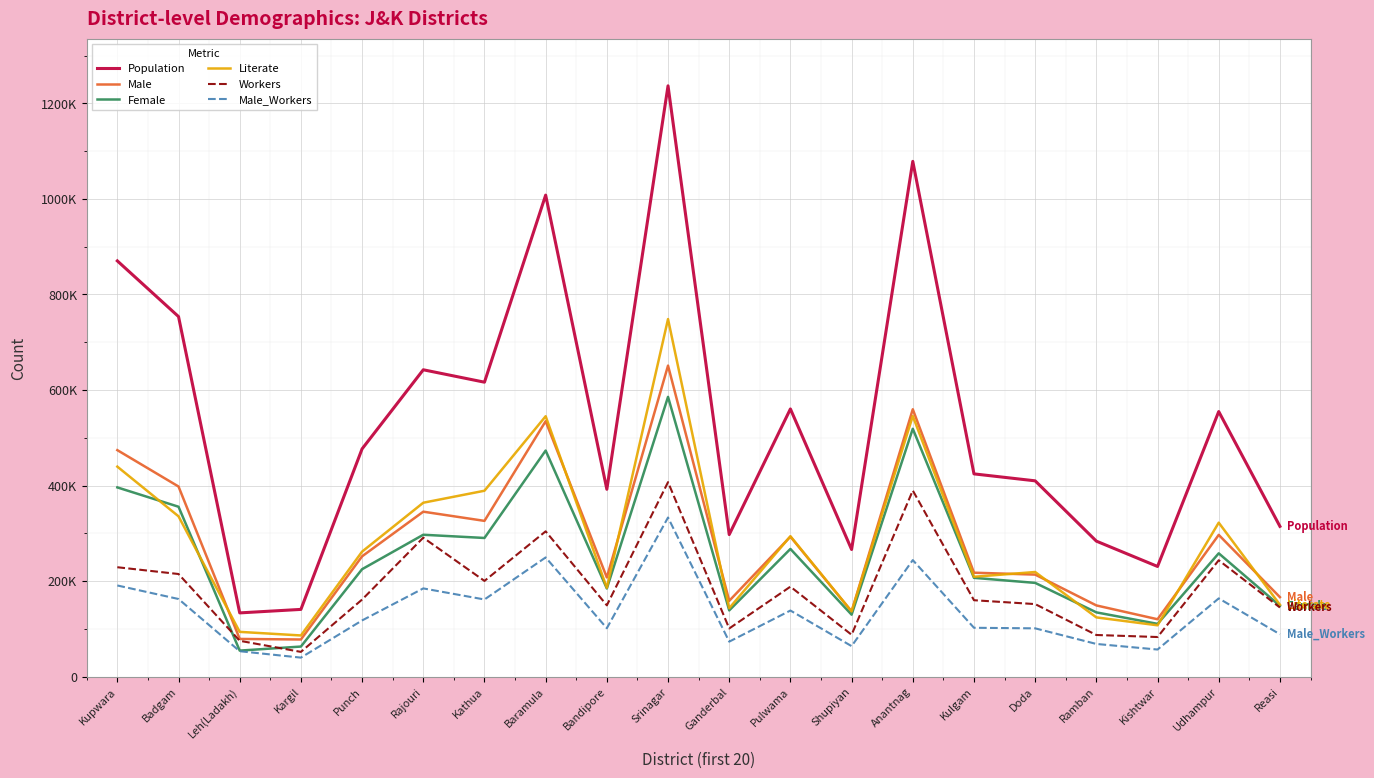

Which series changed the most between Leh(Ladakh) and Ganderbal?

Population